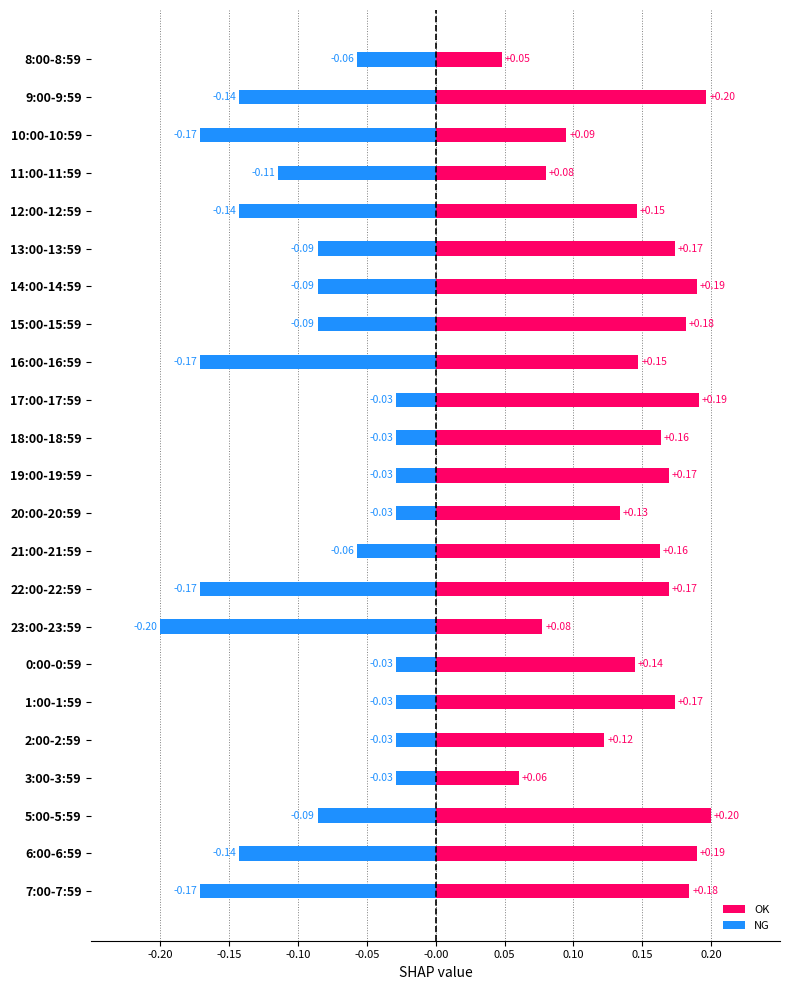

Is it true that OK equals 0.0 at 8:00-8:59?

False